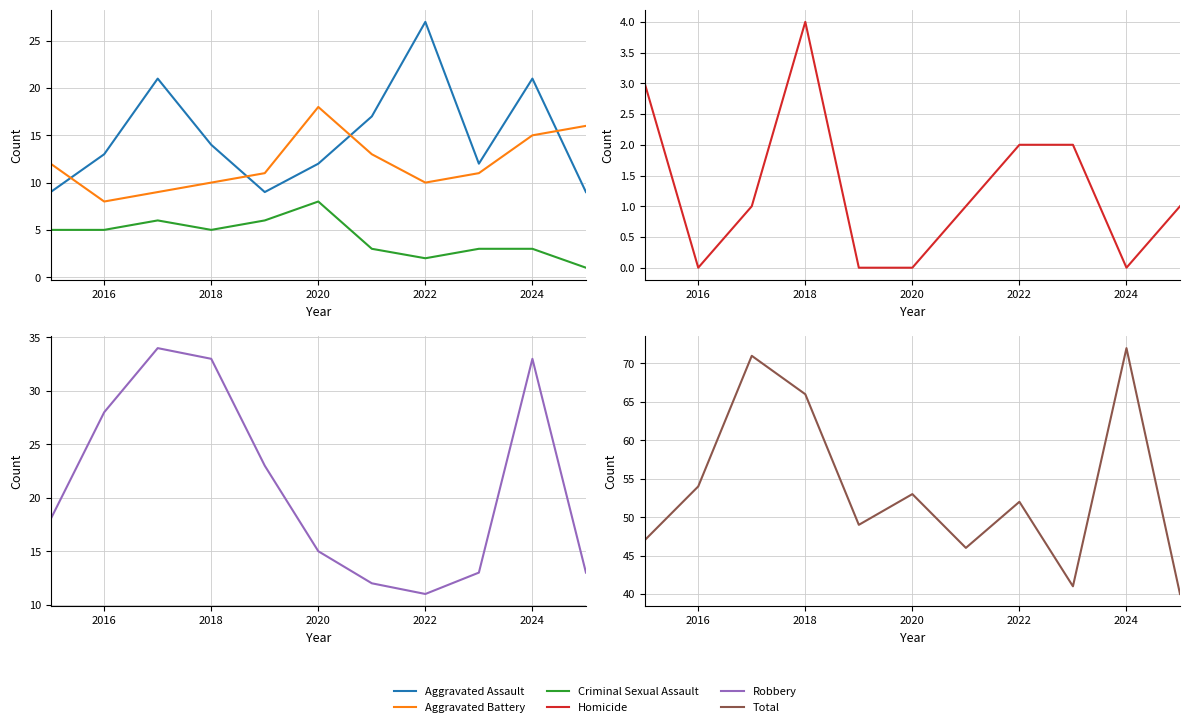

Which series has the largest range (max minus min)?

Total